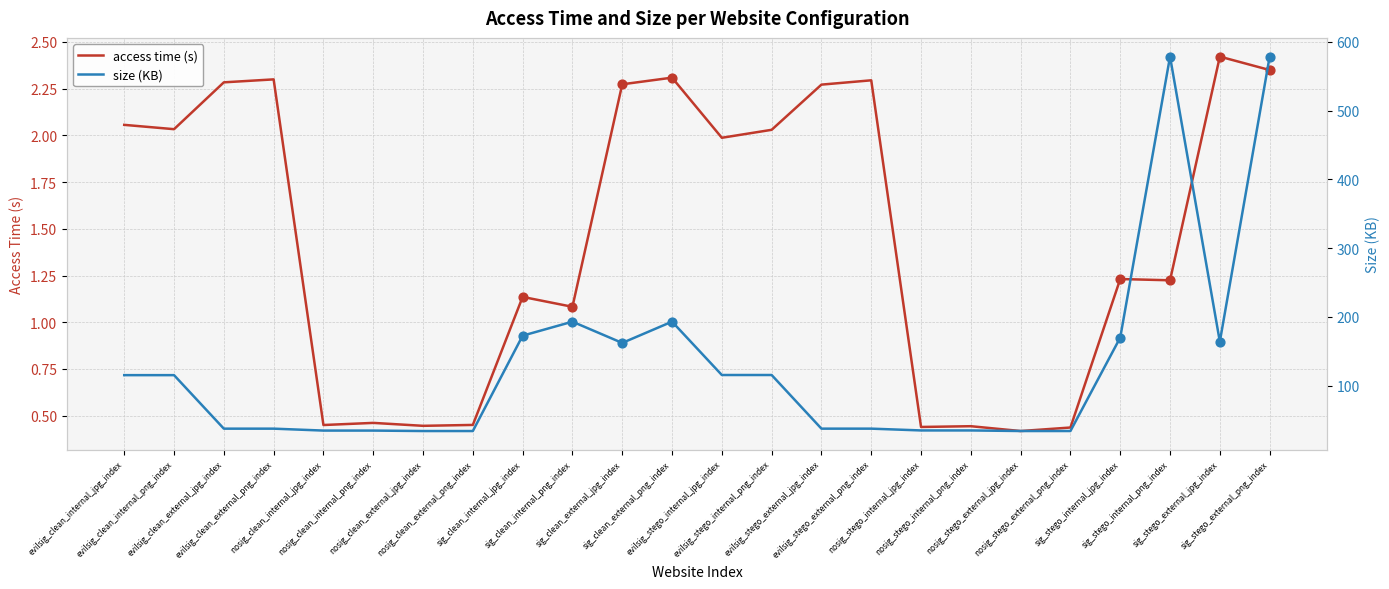

Is the value of size (KB) at sig_clean_internal_jpg_index greater than the value of access time (s) at nosig_stego_internal_png_index?

Yes